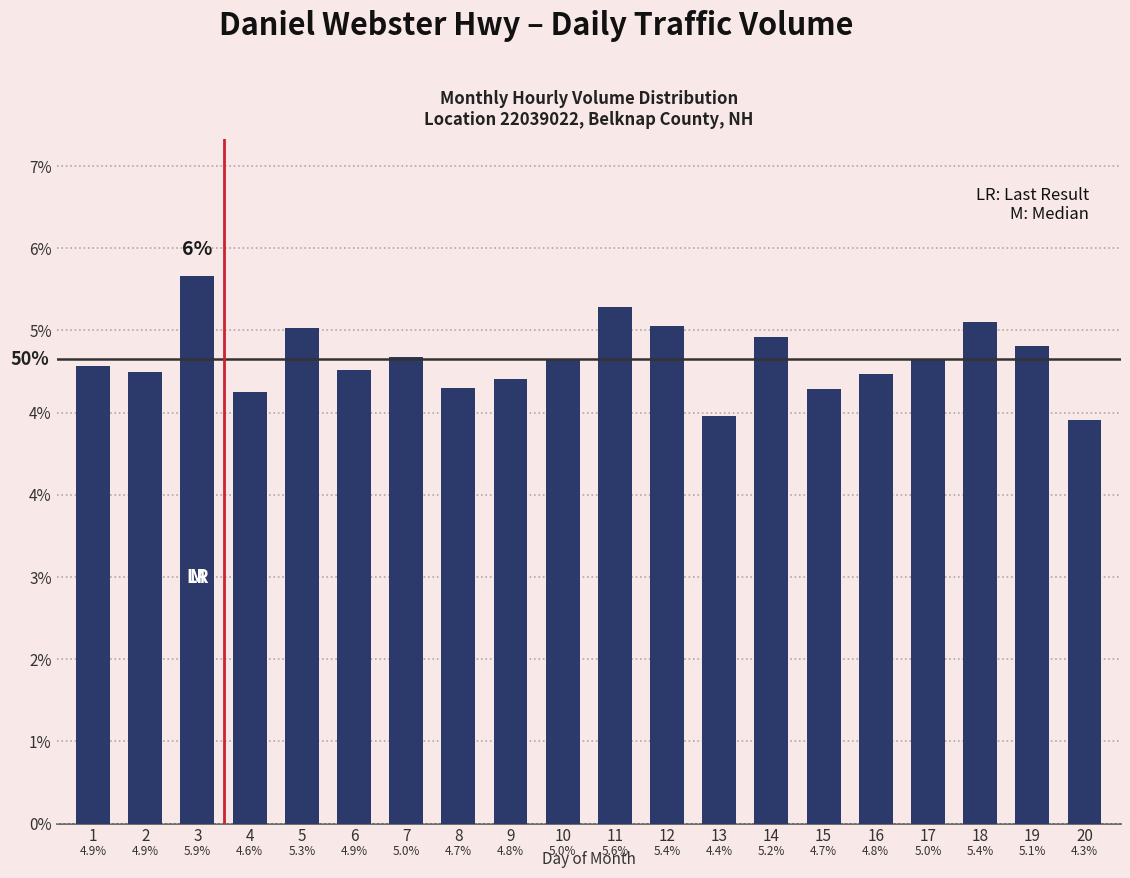

Are the bars horizontal?

No